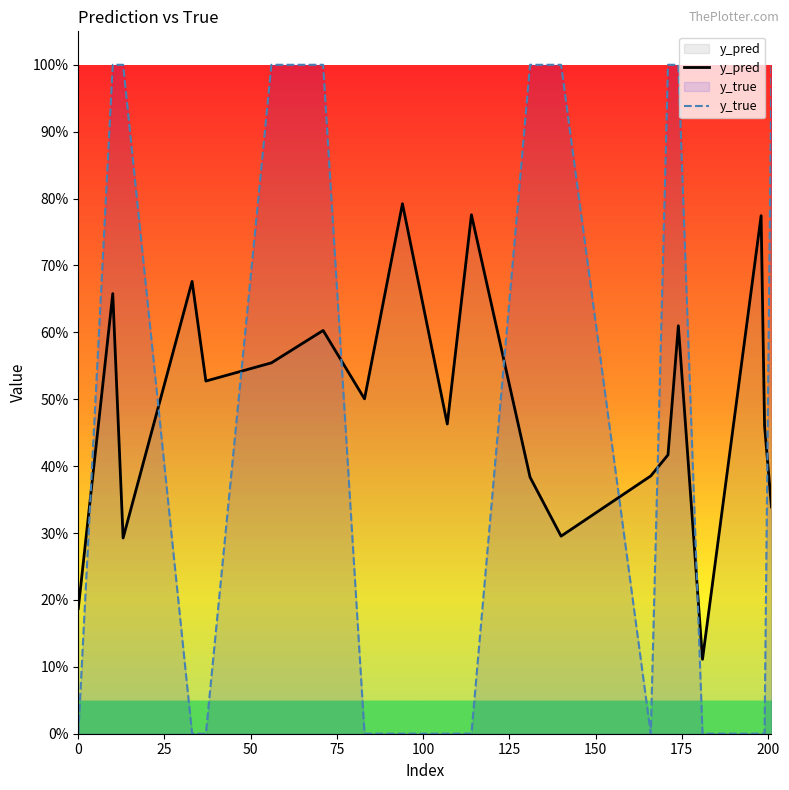

Where do y_pred and y_true first cross each other?

0 and 25